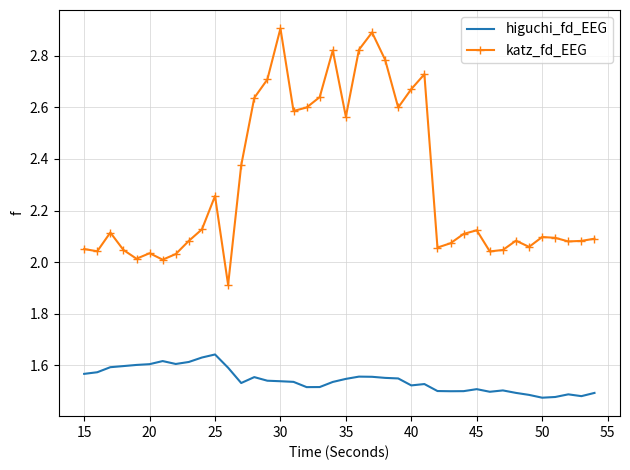

Rank the series by their maximum value, from lowest to highest.

higuchi_fd_EEG, katz_fd_EEG